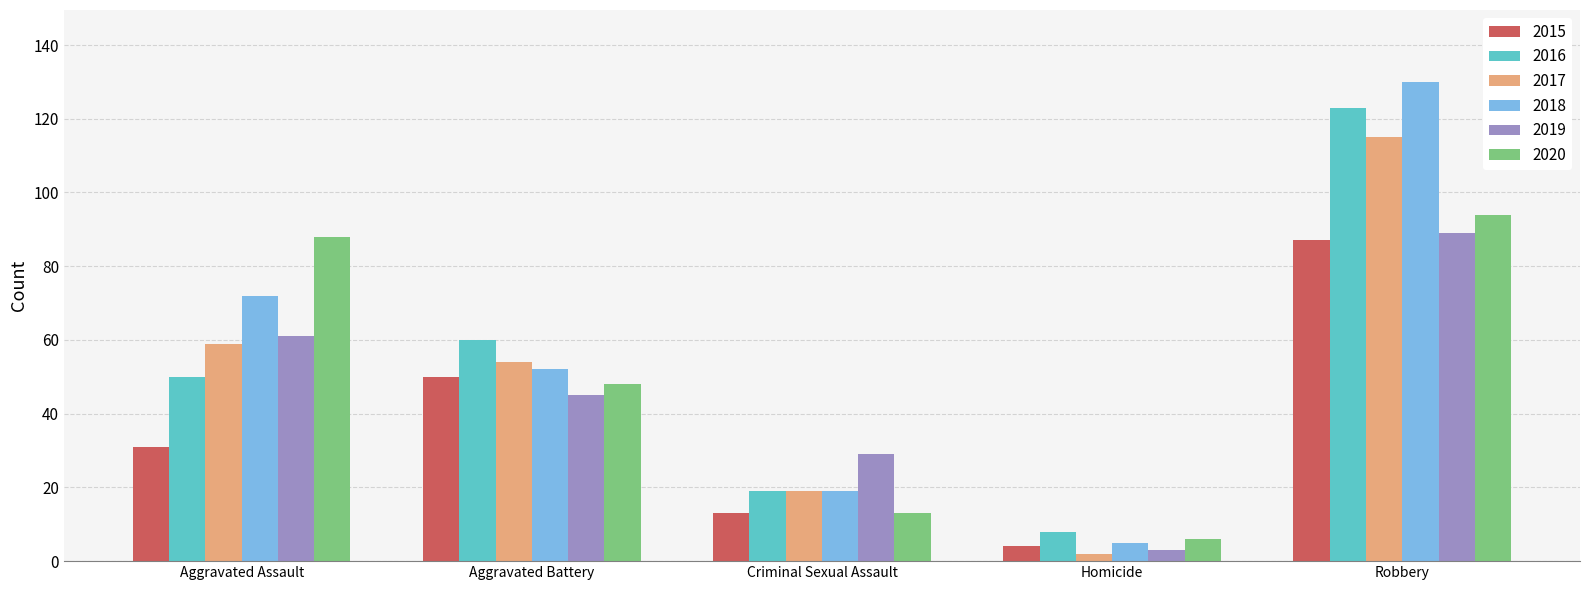

Read the 2017 value at Homicide.

2